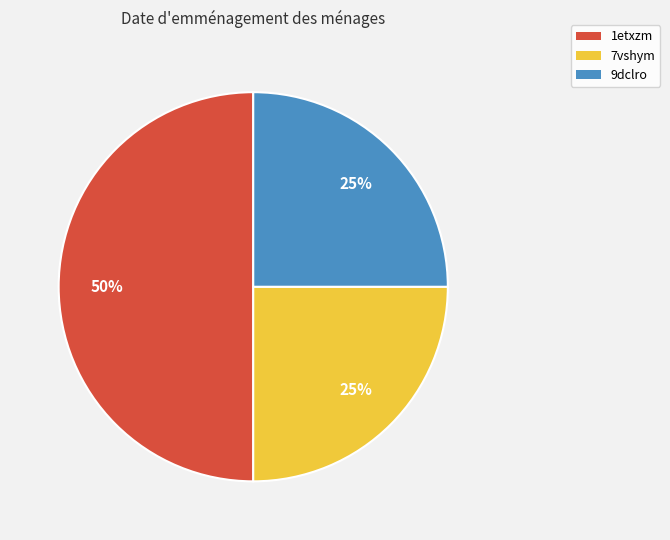

Does 7vshym account for over 50% of the chart?

No